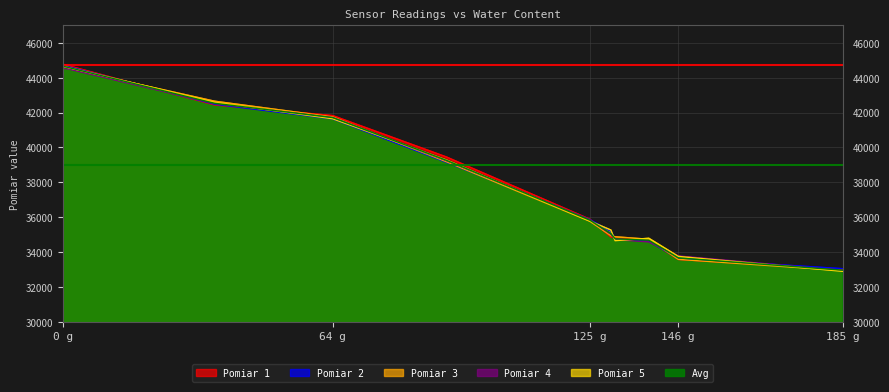

At how many categories does at least one series exceed 35640?

5